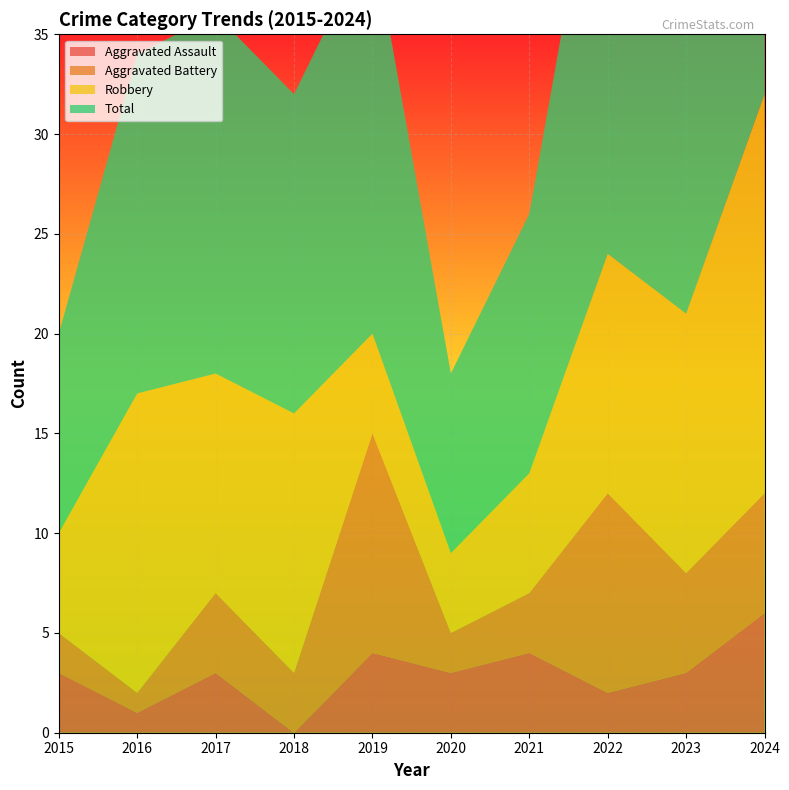

Reading left to right, what are all the values shown in this chart?

Aggravated Assault: 3	1	3	0	4	3	4	2	3	6
Aggravated Battery: 2	1	4	3	11	2	3	10	5	6
Robbery: 5	15	11	13	5	4	6	12	13	20
Total: 10	17	18	16	20	9	13	24	22	32